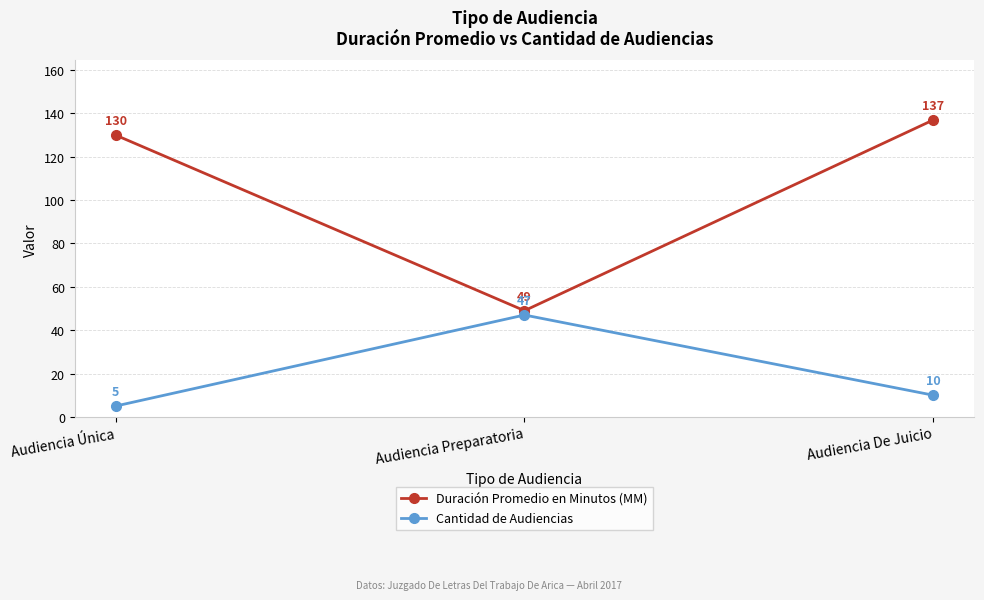

What is the difference between the highest and lowest values at Audiencia De Juicio?

127